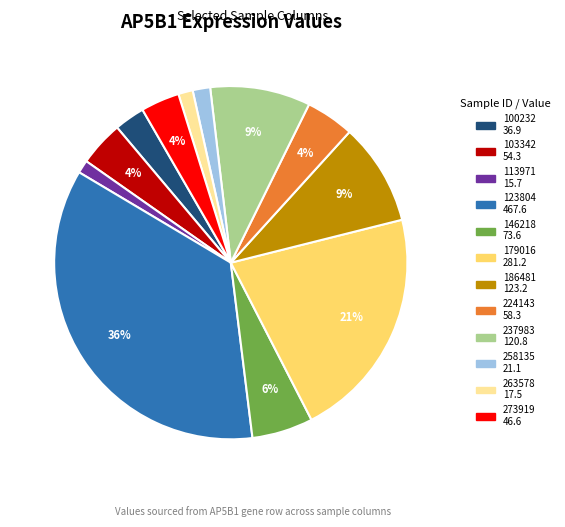

To the nearest percent, what portion does 186481 represent?

9%